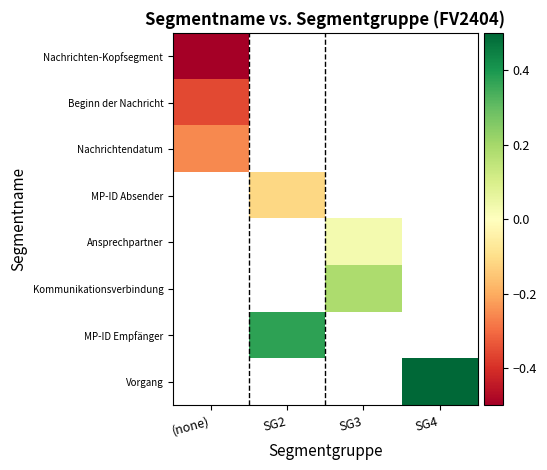

At SG3, list the series in order from largest to smallest.

Kommunikationsverbindung, MP-ID Empfänger, Vorgang, Nachrichten-Kopfsegment, Beginn der Nachricht, Nachrichtendatum, MP-ID Absender, Ansprechpartner